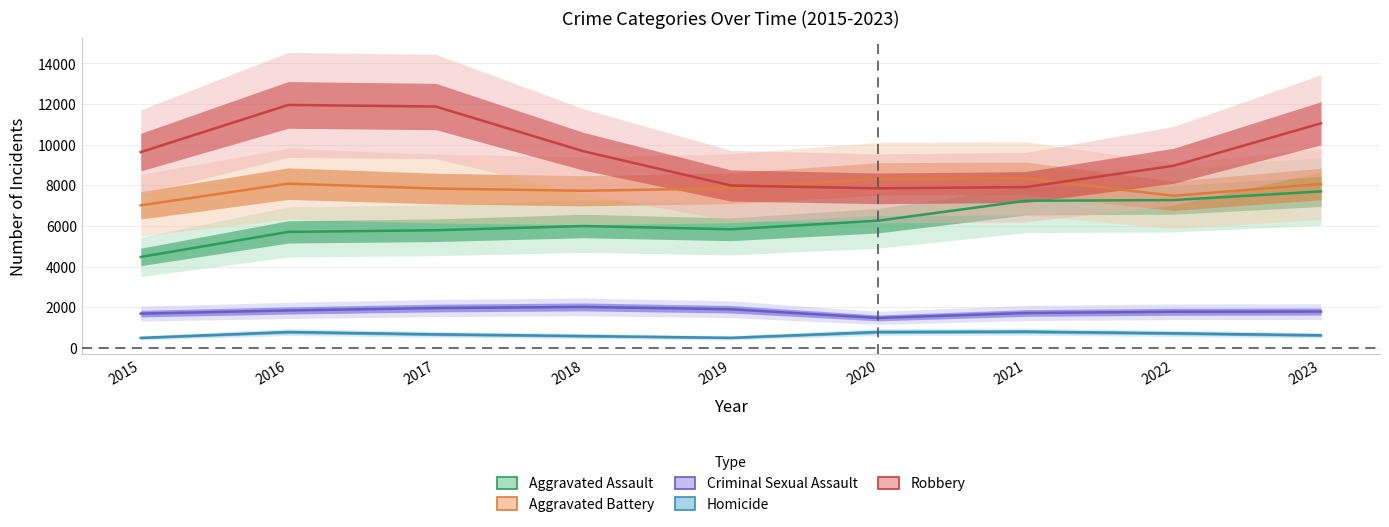

At which label is Robbery closest to 9907?

2018